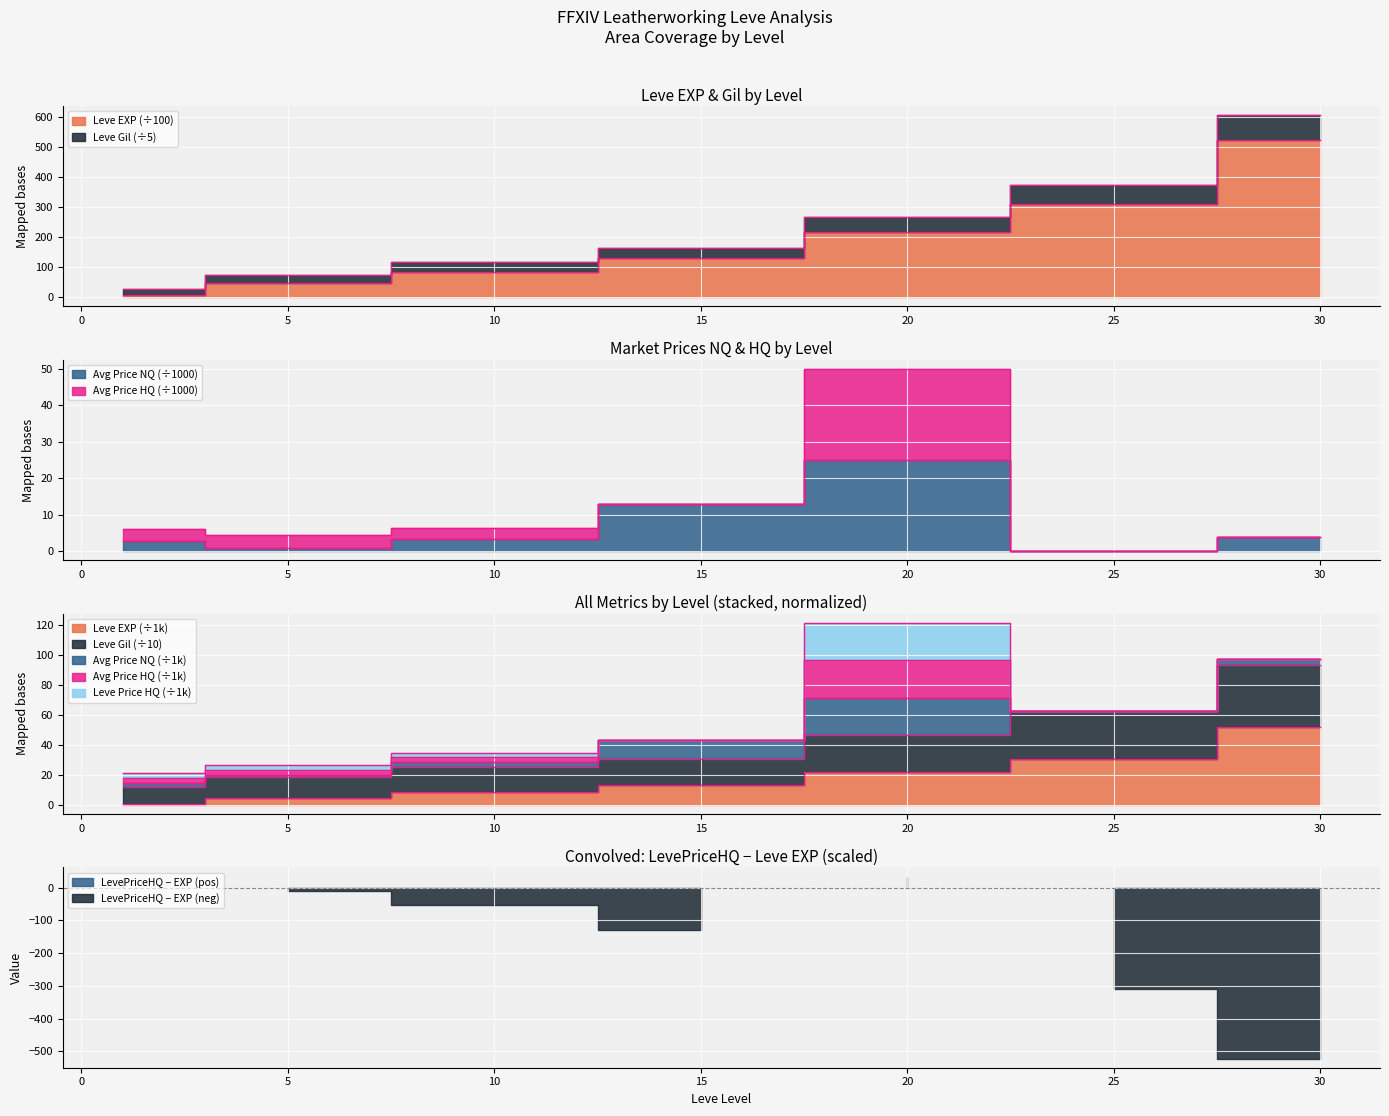

True or false: Leve EXP has more than 2 interior local peaks.

False